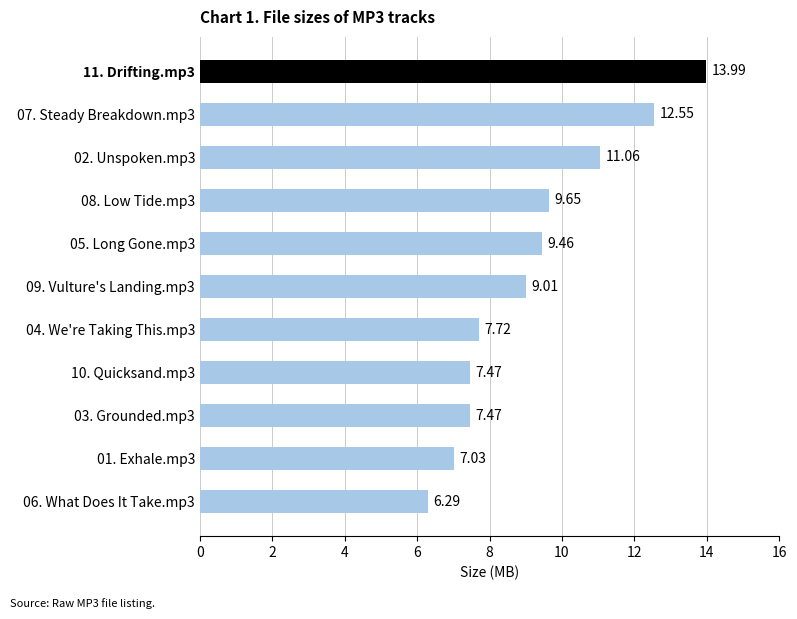

Approximately how many times larger is the value at 07. Steady Breakdown.mp3 compared to 11. Drifting.mp3?

0.9